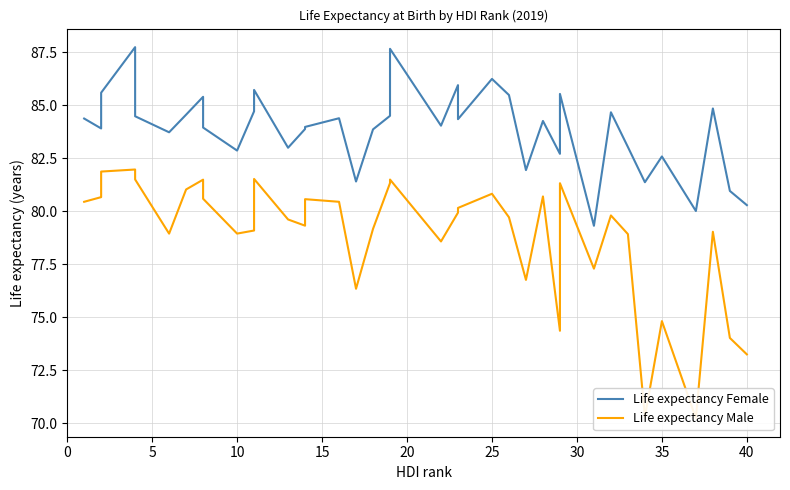

True or false: Life expectancy Female and Life expectancy Male intersect in this chart.

False